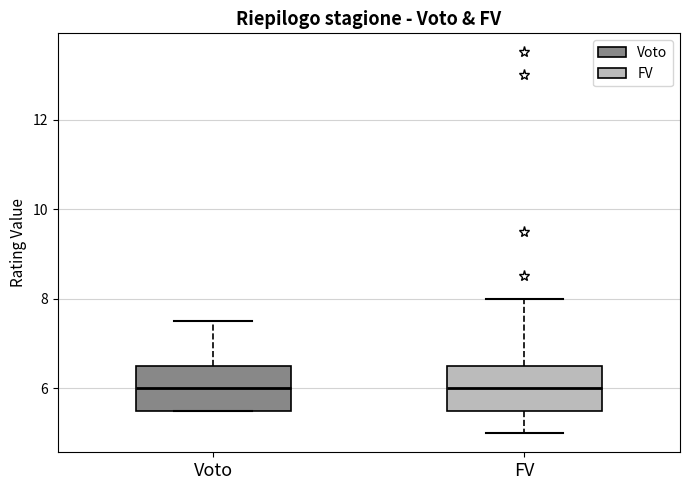

Reading left to right, read every box against the y-axis: the position of its median line, the range the box covers, and the ends of its whiskers. The values are not printed on the chart, so give them approximately, as read against the axis.

Voto: median 6.0, box 5.6 to 6.6, whiskers 5.6 to 7.6
FV: median 6.0, box 5.6 to 6.6, whiskers 5.0 to 8.0